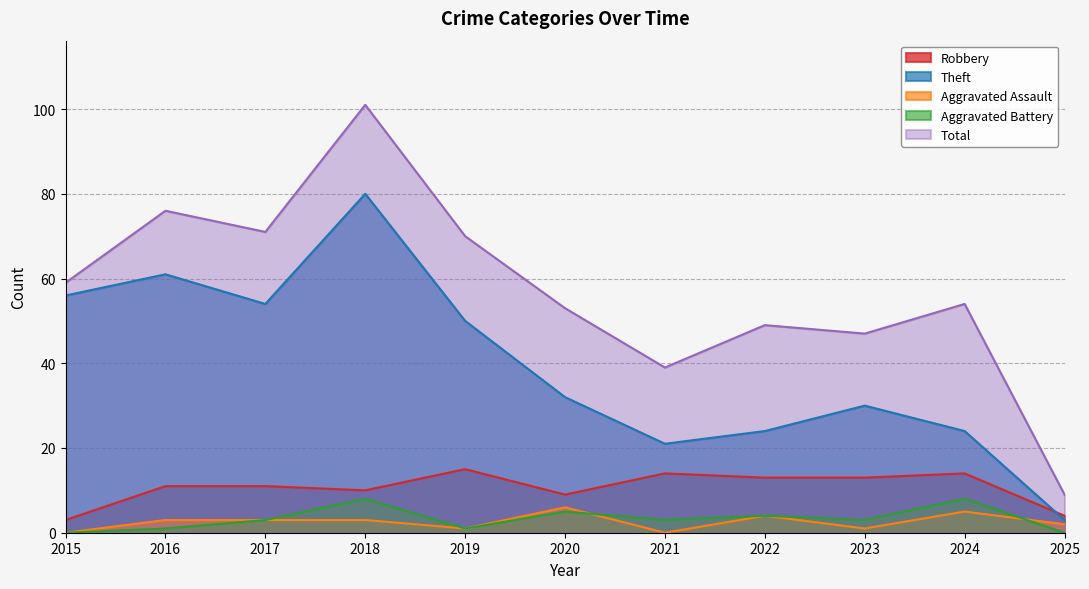

True or false: Theft and Total cross at least once.

False